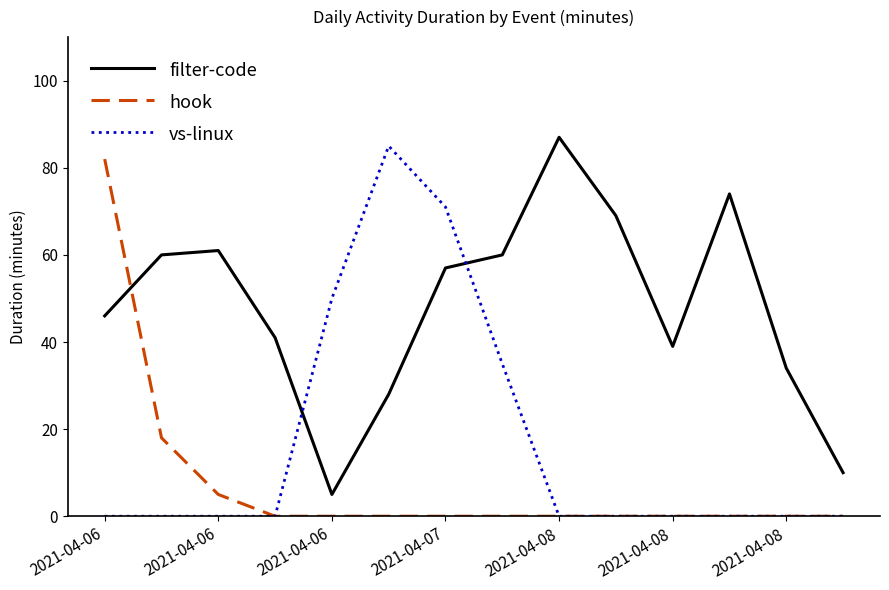

Which series has the largest total across all categories?

filter-code